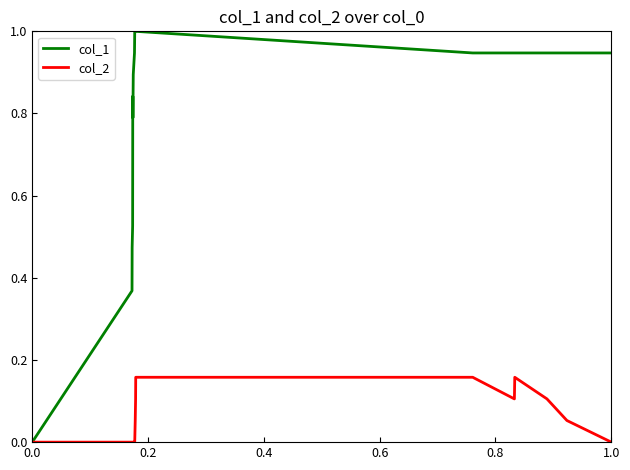

Which series has the widest spread of values?

col_1